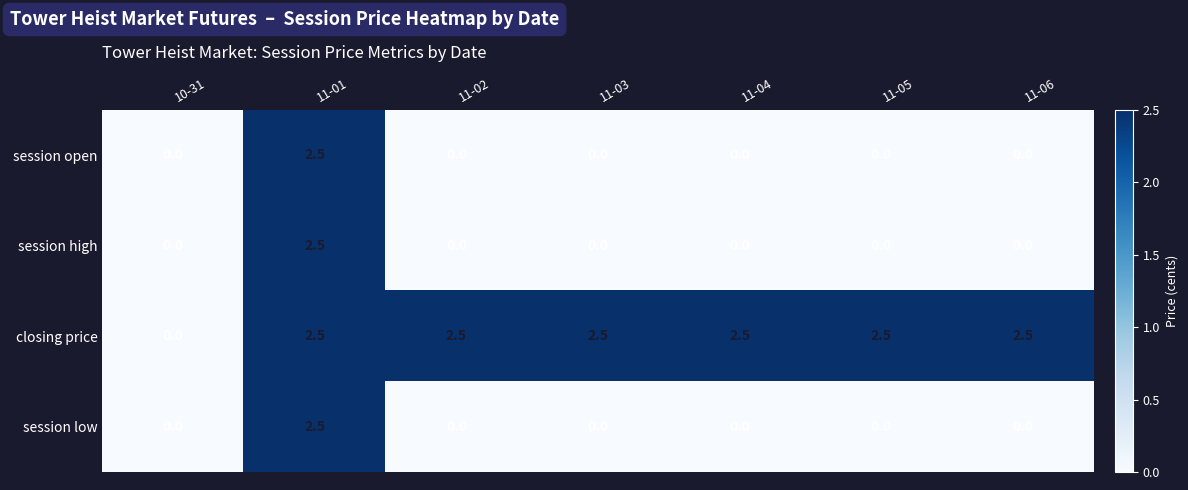

Reading left to right, extract all data points from this chart.

session open: 10-31=0.0	11-01=2.5	11-02=0.0	11-03=0.0	11-04=0.0	11-05=0.0	11-06=0.0
session high: 10-31=0.0	11-01=2.5	11-02=0.0	11-03=0.0	11-04=0.0	11-05=0.0	11-06=0.0
closing price: 10-31=0.0	11-01=2.5	11-02=2.5	11-03=2.5	11-04=2.5	11-05=2.5	11-06=2.5
session low: 10-31=0.0	11-01=2.5	11-02=0.0	11-03=0.0	11-04=0.0	11-05=0.0	11-06=0.0